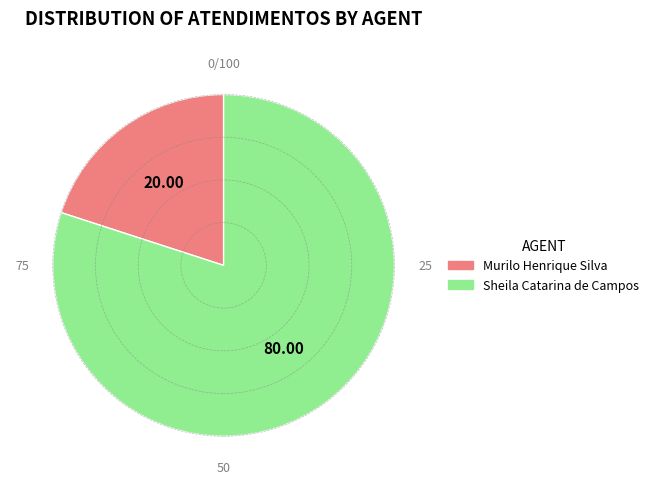

Rank the categories by value from highest to lowest.

Sheila Catarina de Campos, Murilo Henrique Silva